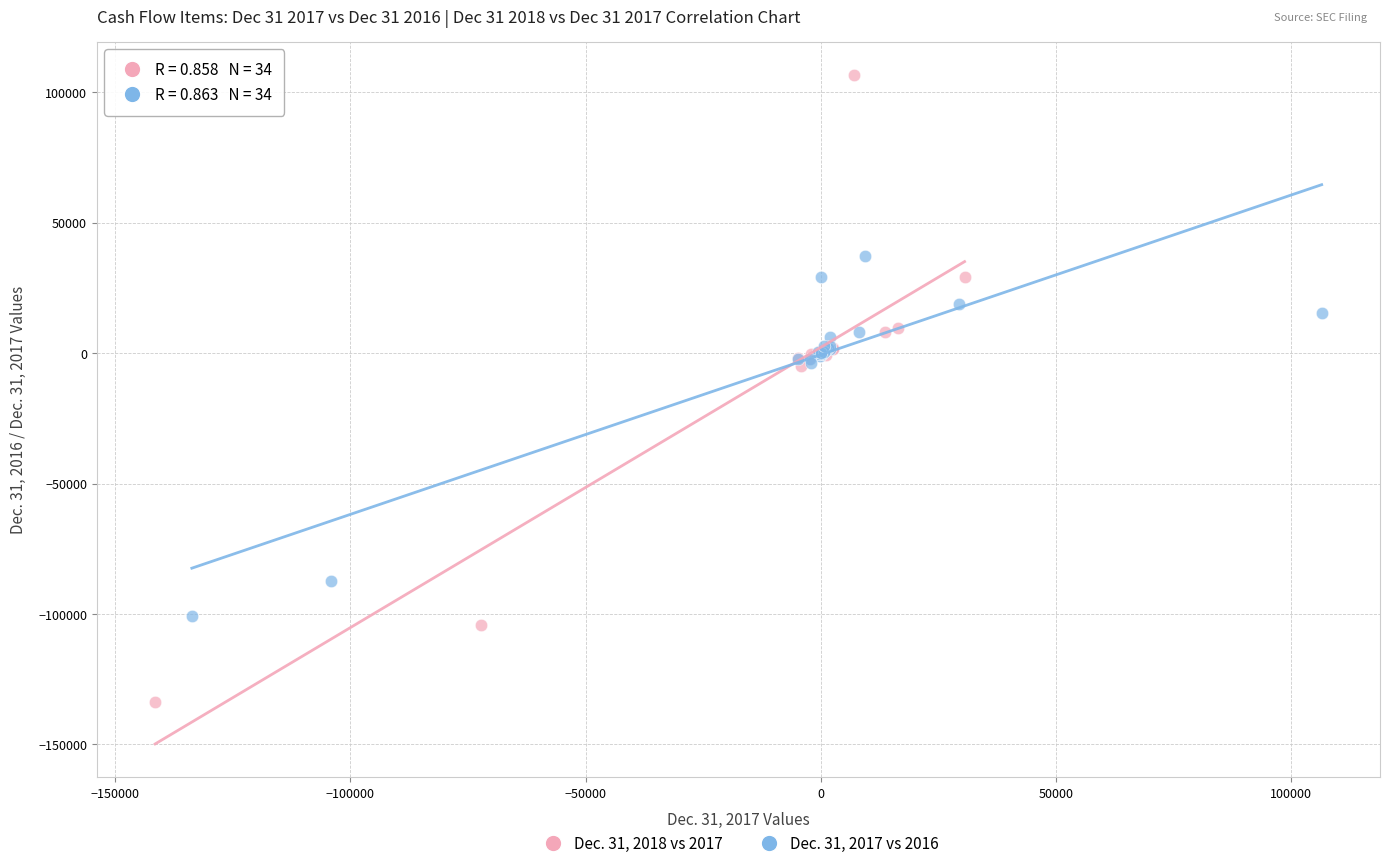

Which series reaches the minimum Y coordinate?

Dec. 31, 2018 vs 2017